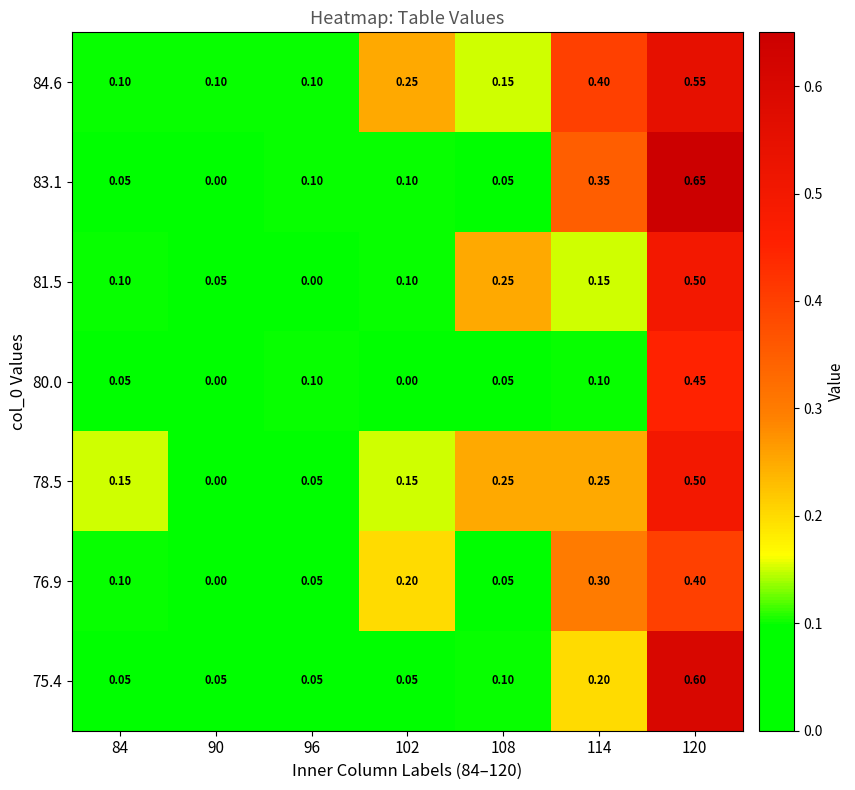

At how many categories does at least one series exceed 0?

7